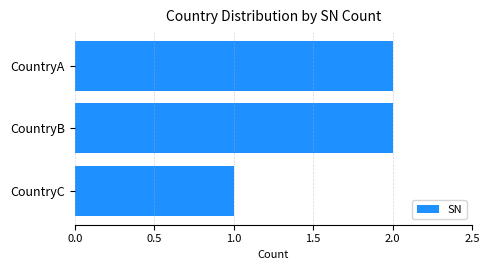

True or false: the data shows 3 at CountryB.

False